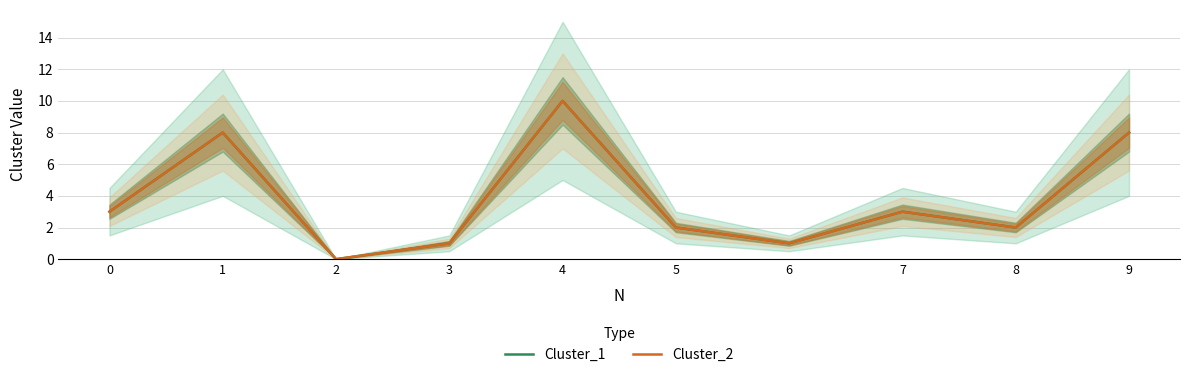

What is the difference between the maximum and minimum values in the Cluster_2 series?

10